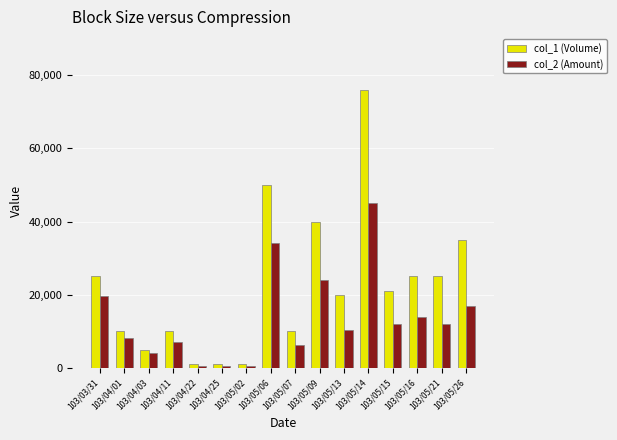

Rank the series by their maximum value, from highest to lowest.

col_1 (Volume), col_2 (Amount)